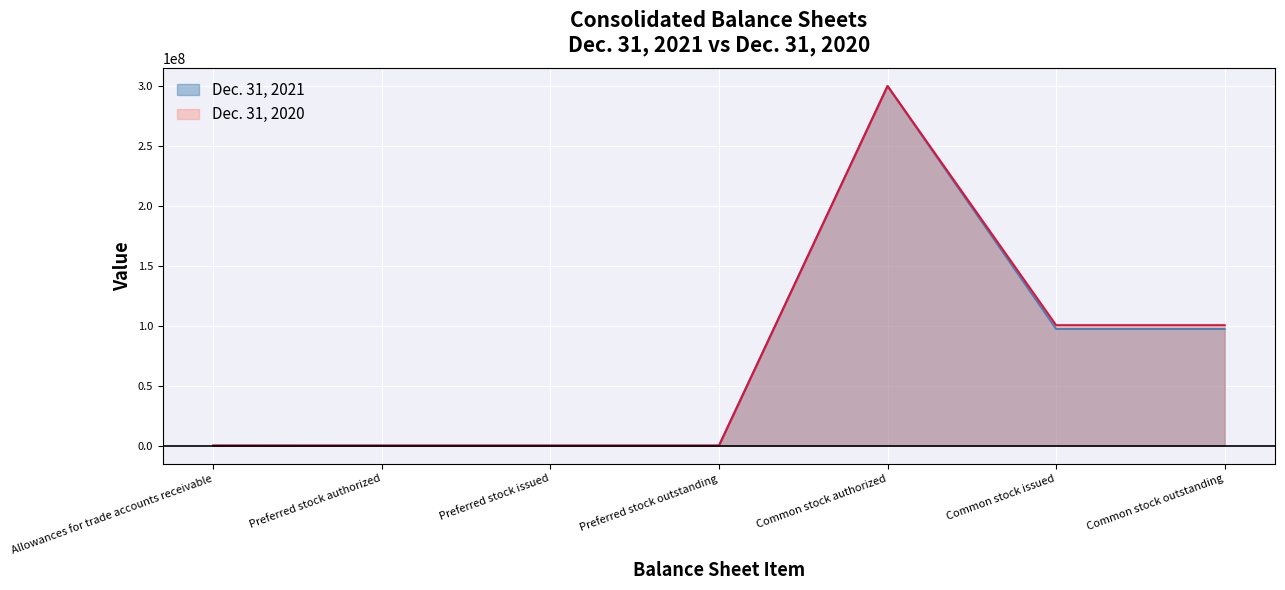

Count the number of categories in the chart.

7